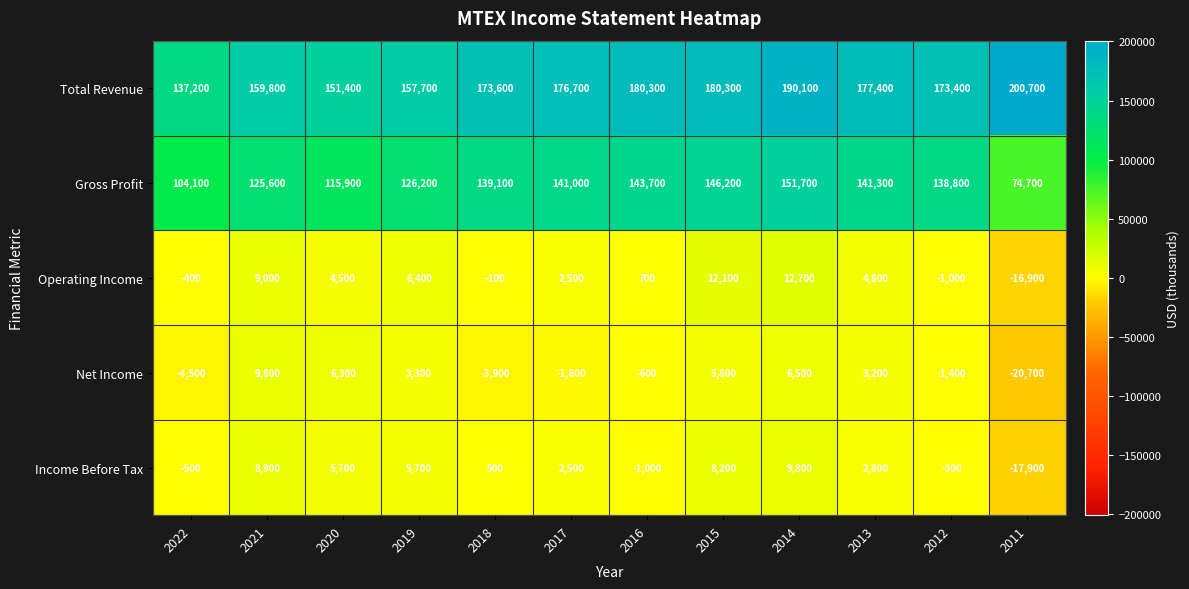

Which series changed the most between 2021 and 2011?

Gross Profit